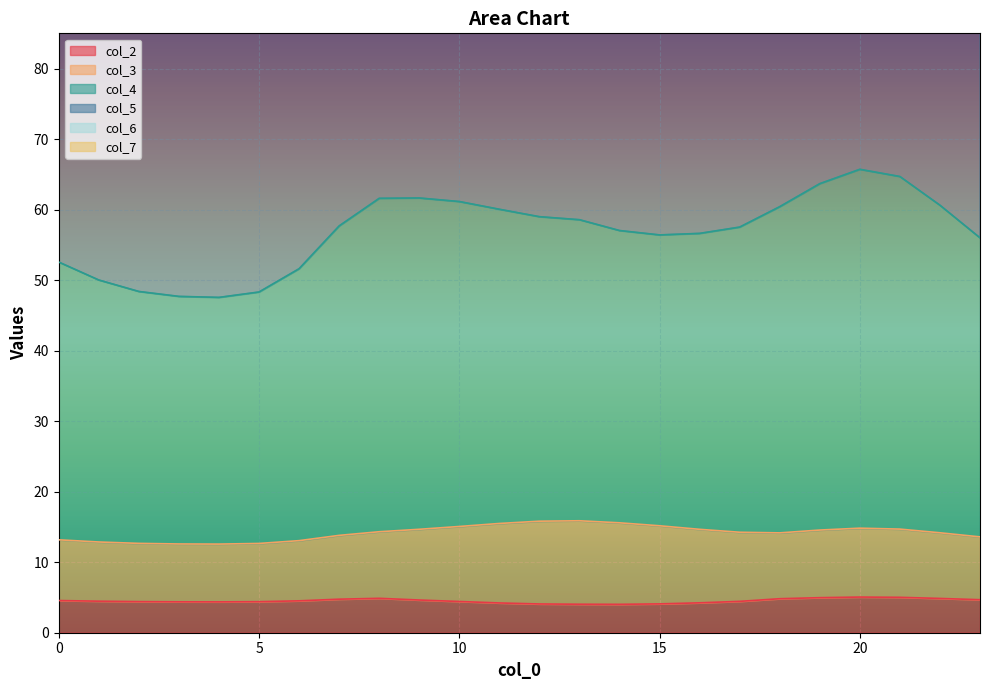

At which label does col_5 first exceed 129?

7